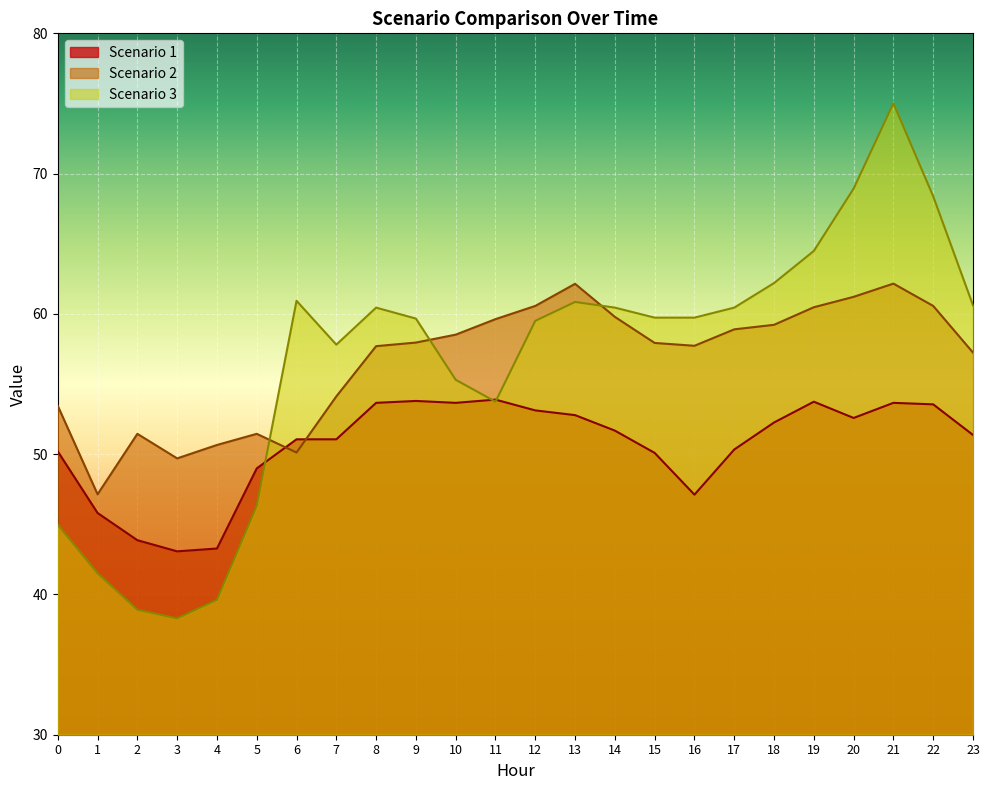

Where is Scenario 3 nearest to the value 56?

10